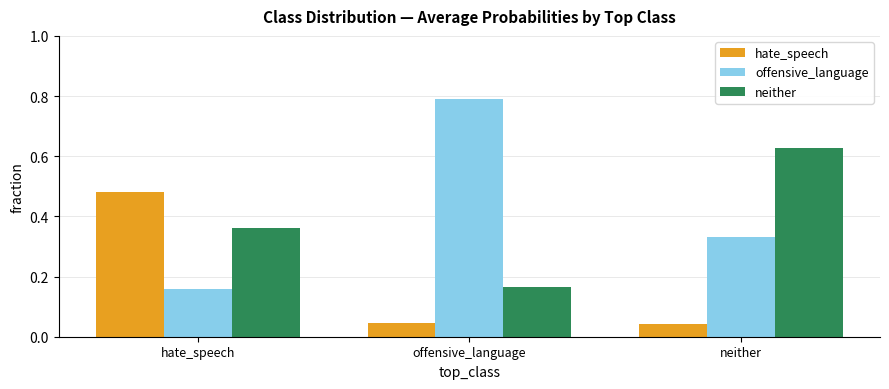

At how many categories does at least one series exceed 0?

3